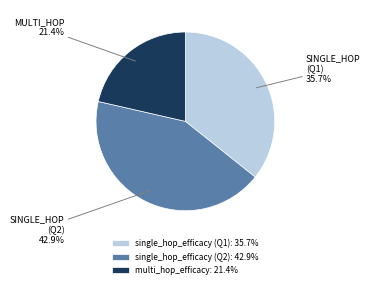

What is the smallest slice in the pie chart?

multi_hop_efficacy: 21.4%